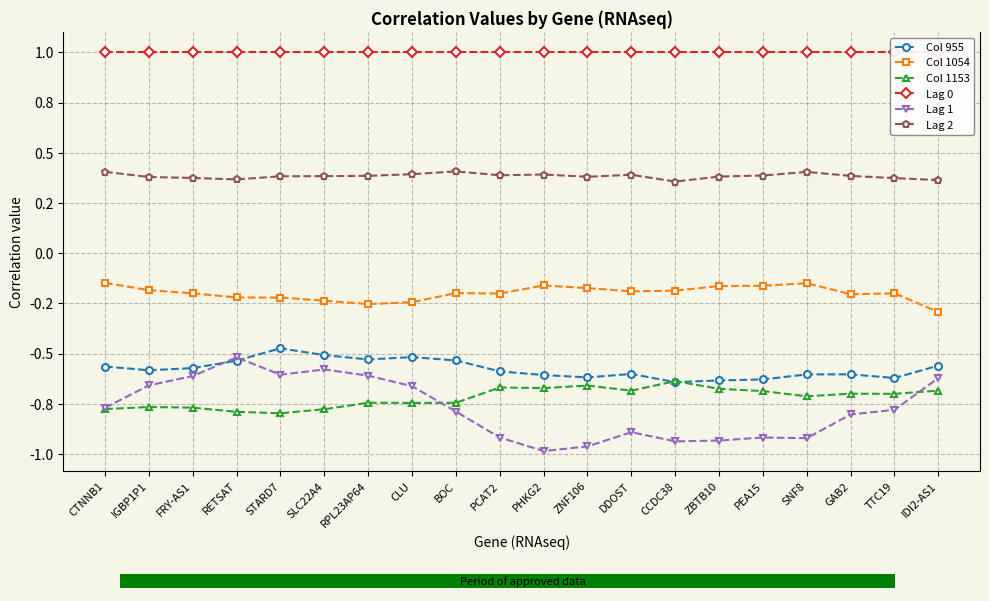

Are the bars grouped side by side (vs. stacked)?

Yes